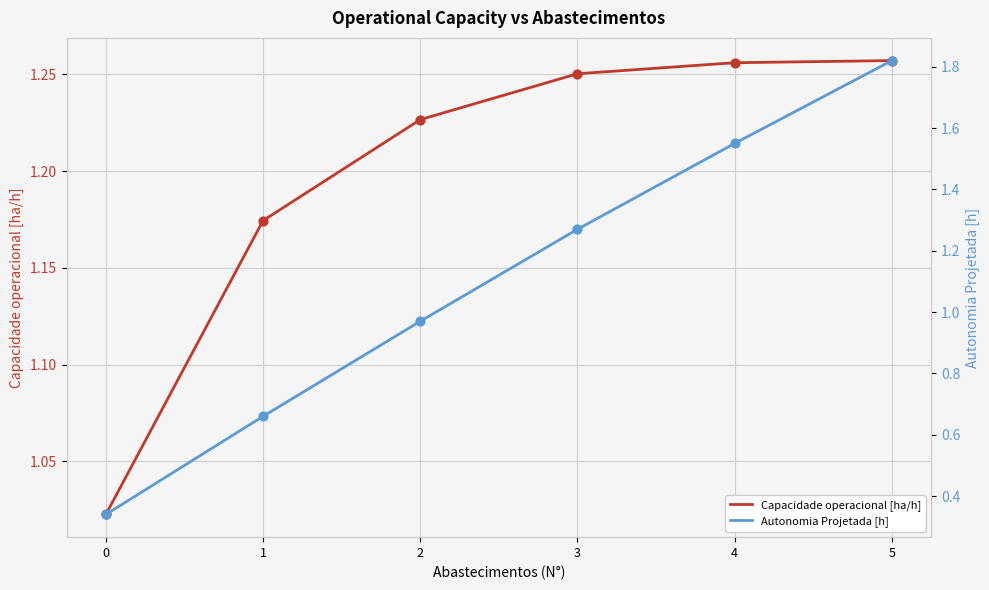

Which series contains the highest Y value?

Autonomia Projetada [h]